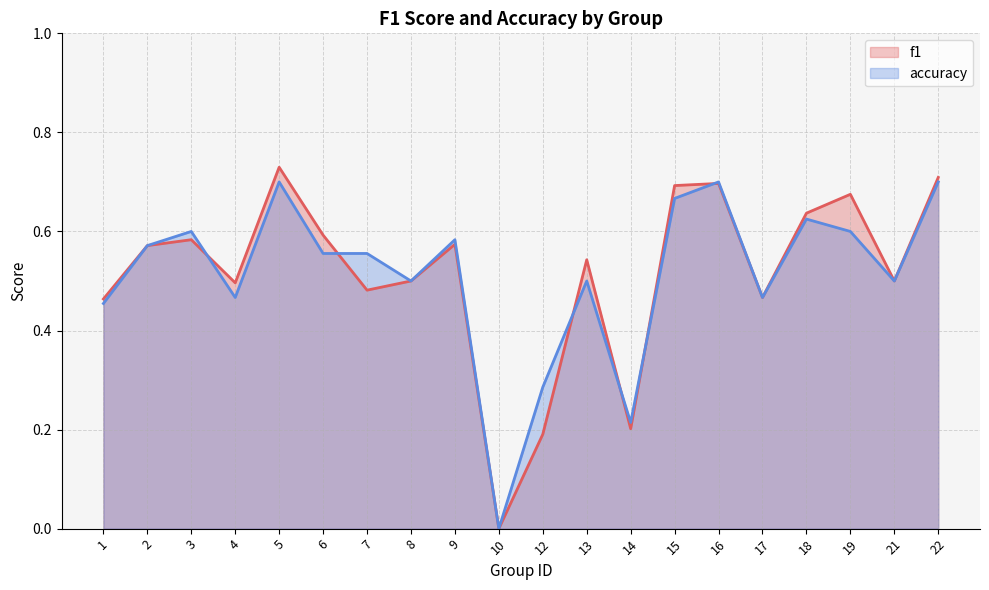

Reading left to right, what are all the values shown in this chart?

f1: 0.5	0.6	0.6	0.5	0.7	0.6	0.5	0.5	0.6	0.0	0.2	0.5	0.2	0.7	0.7	0.5	0.6	0.7	0.5	0.7
accuracy: 0.5	0.6	0.6	0.5	0.7	0.6	0.6	0.5	0.6	0.0	0.3	0.5	0.2	0.7	0.7	0.5	0.6	0.6	0.5	0.7